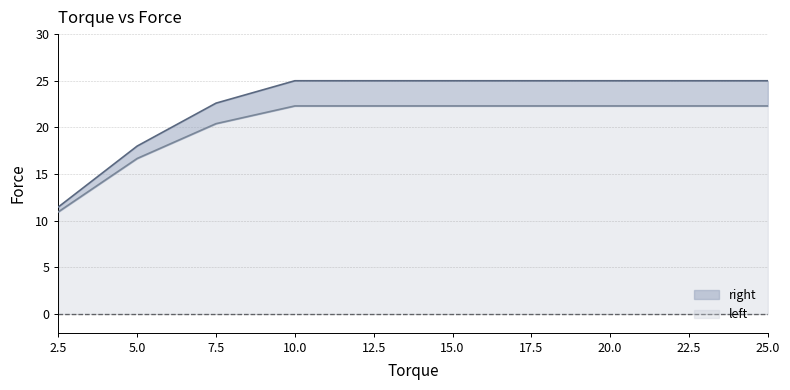

At which label is left closest to 16?

5.0